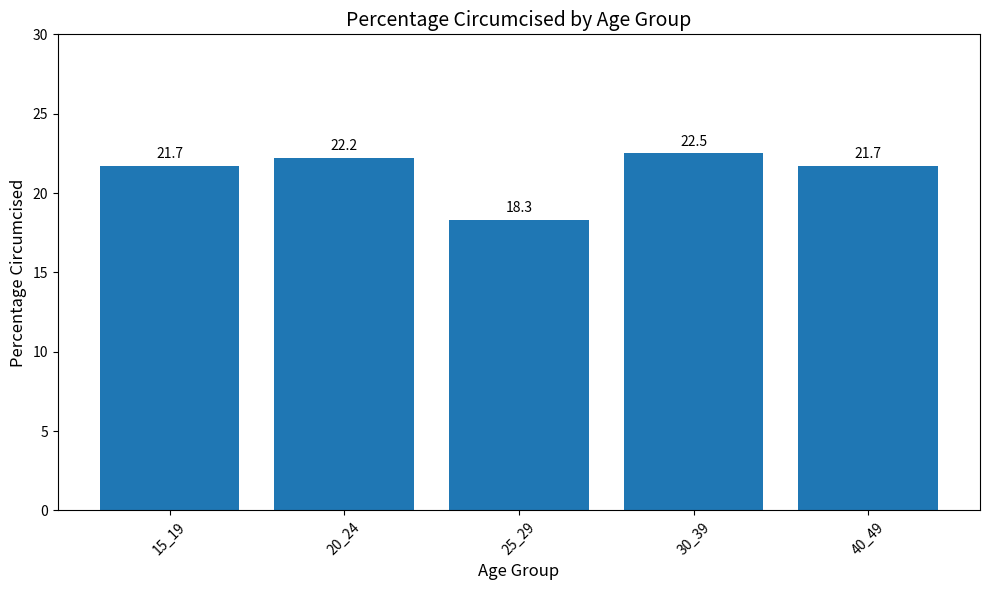

What is the average value?

21.3